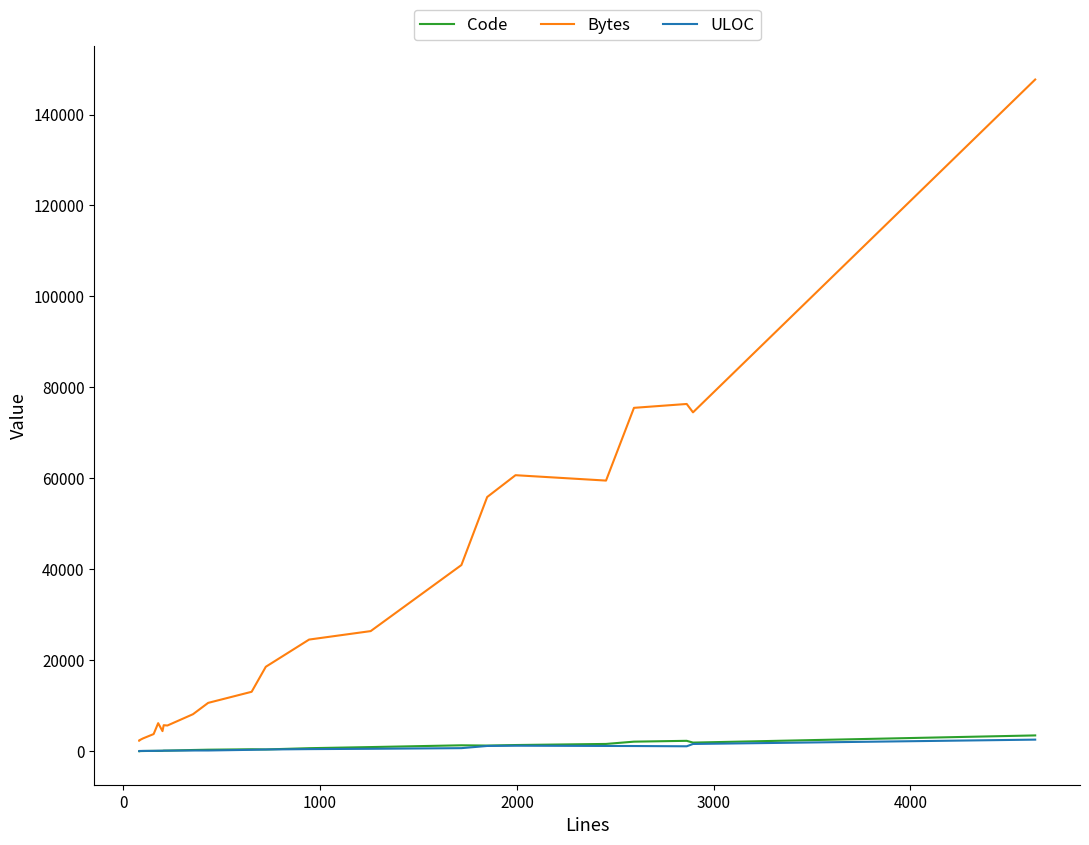

What is the minimum value shown in the chart?

28